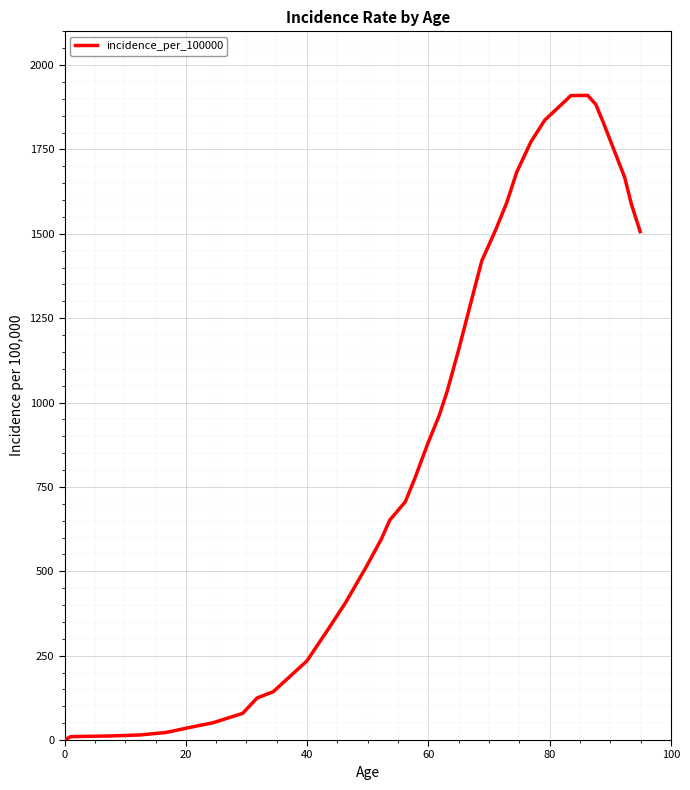

What is the difference between the maximum and minimum values?

1910.2